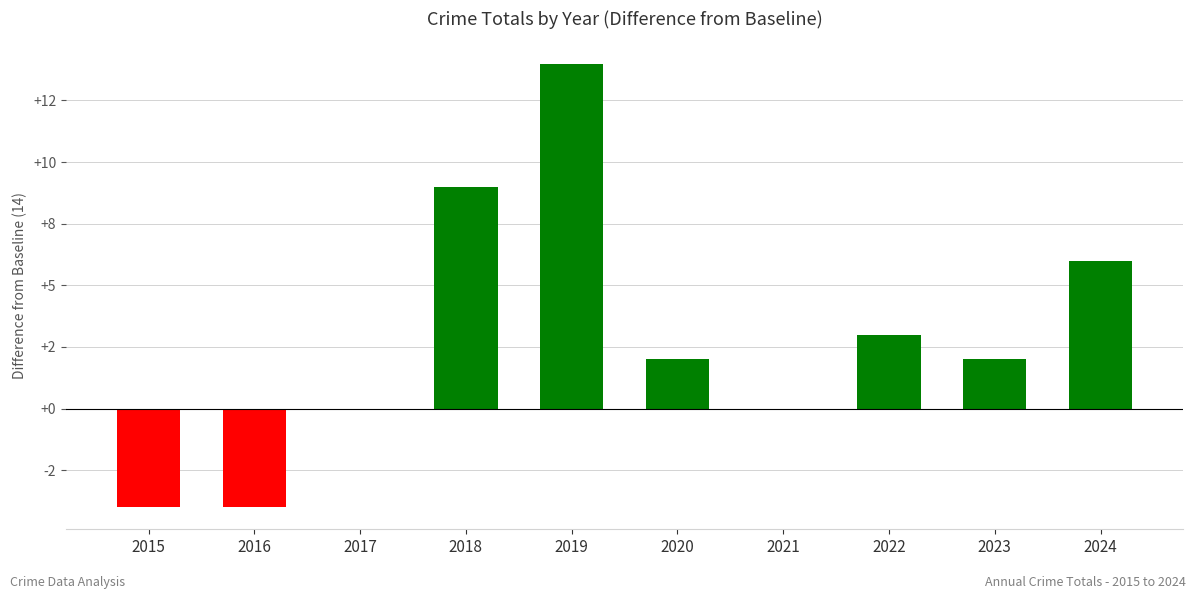

Reading left to right, extract all data points from this chart.

2015=-4	2016=-4	2017=0	2018=9	2019=14	2020=2	2021=0	2022=3	2023=2	2024=6